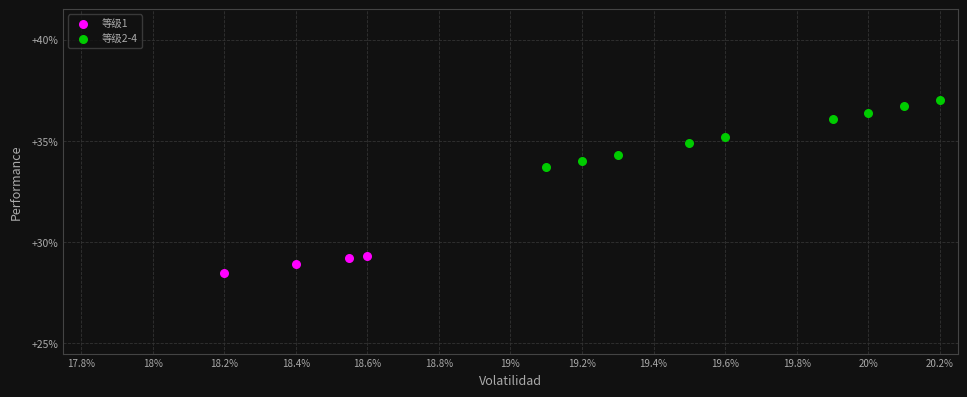

Which series contains the highest Y value?

等级2-4